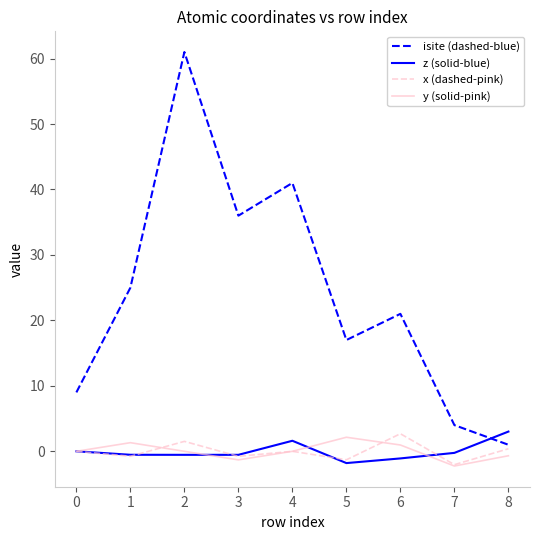

What is the total value across all series at 4?

42.6